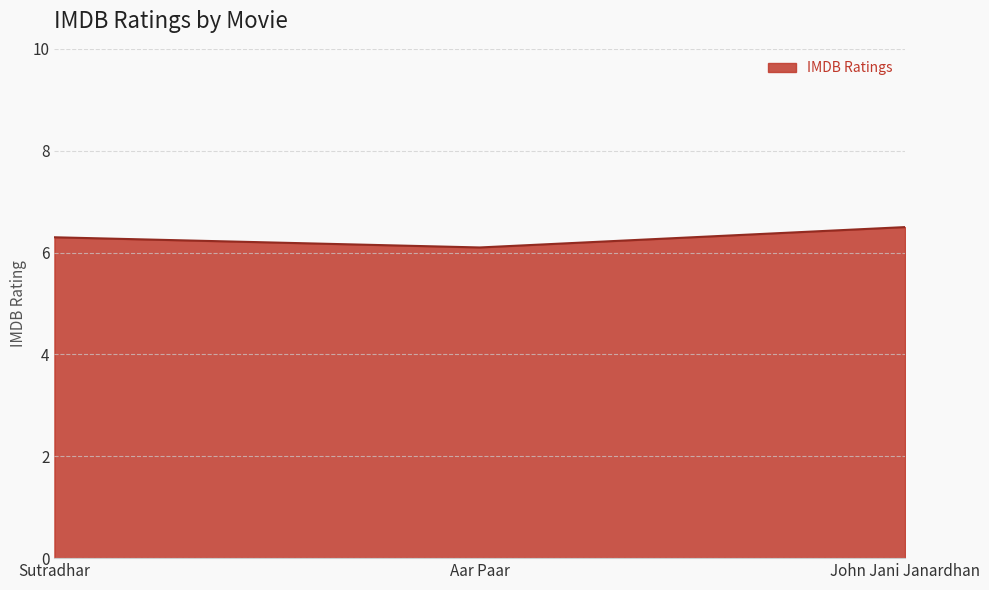

What is the average value?

6.3